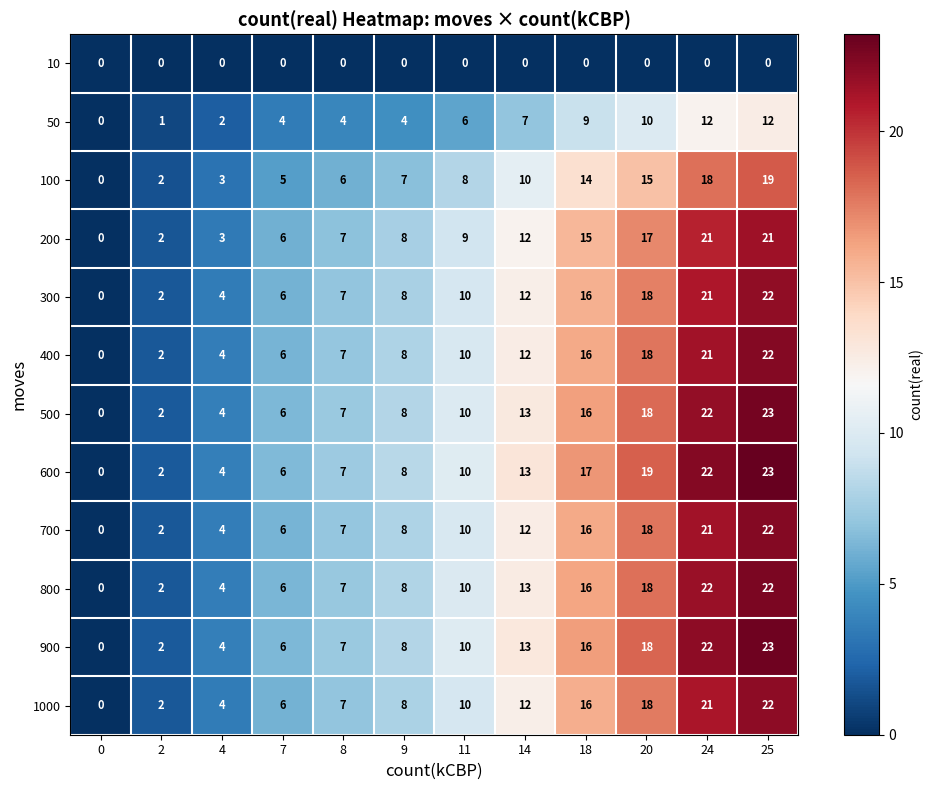

At which label is 400 closest to 11?

11